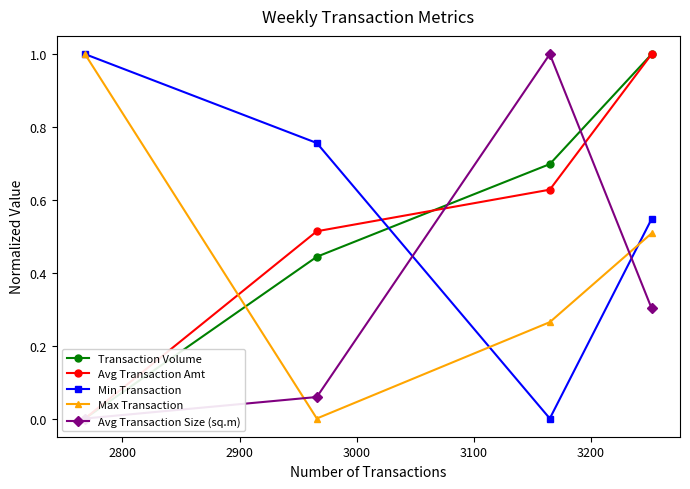

What is the maximum value for Max Transaction?

1.0